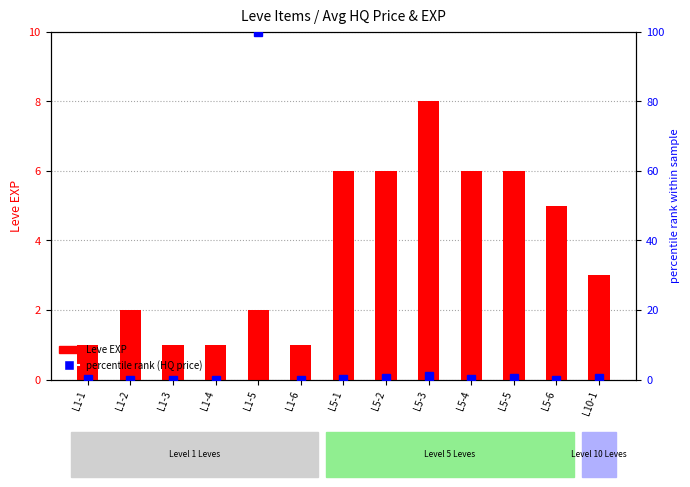

List the series in order of their overall mean, lowest first.

Leve EXP, percentile rank (HQ price)